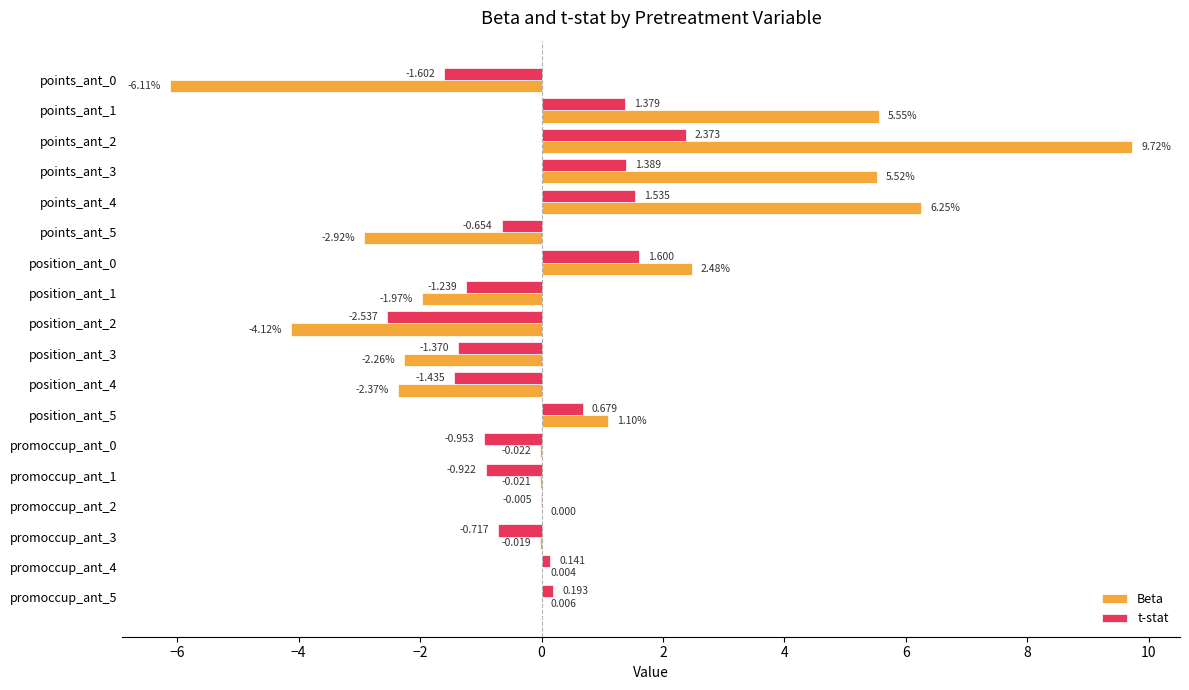

Which series has the largest range (max minus min)?

Beta